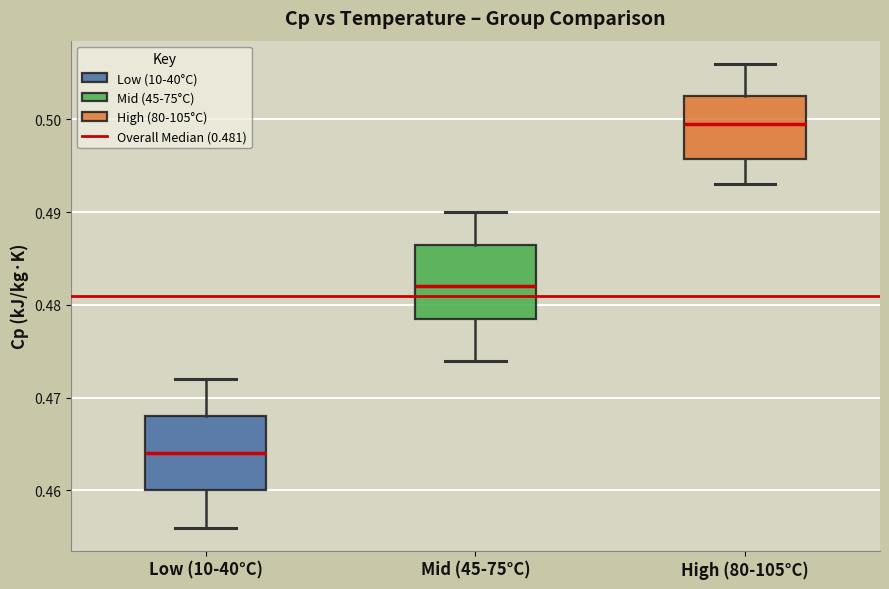

Which box's median line is the highest?

High (80-105°C)